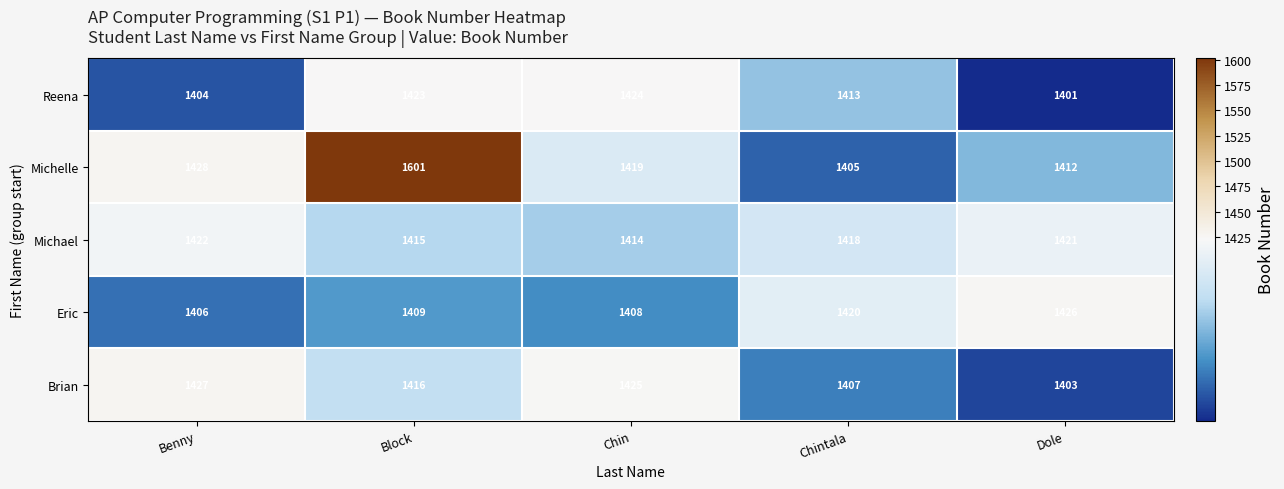

The value of Reena at Chintala is 1413. True or false?

True